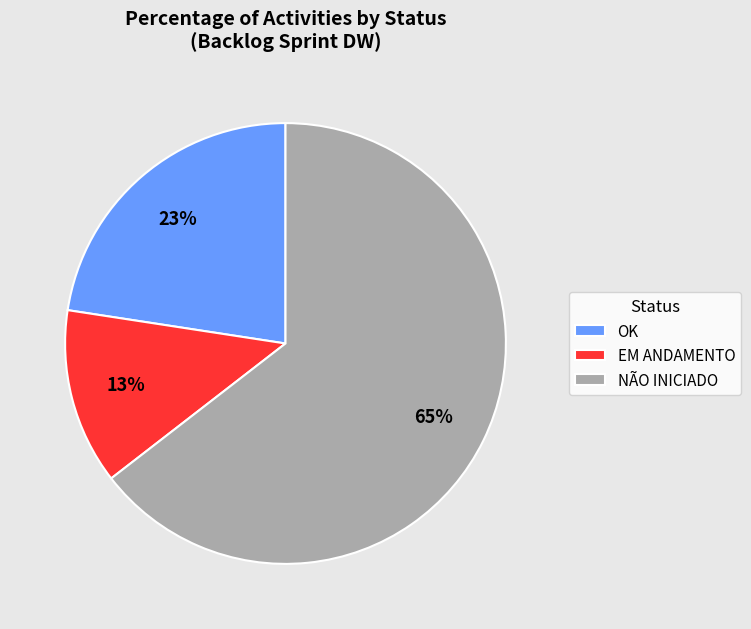

The OK slice represents 23% of the pie. True or false?

True